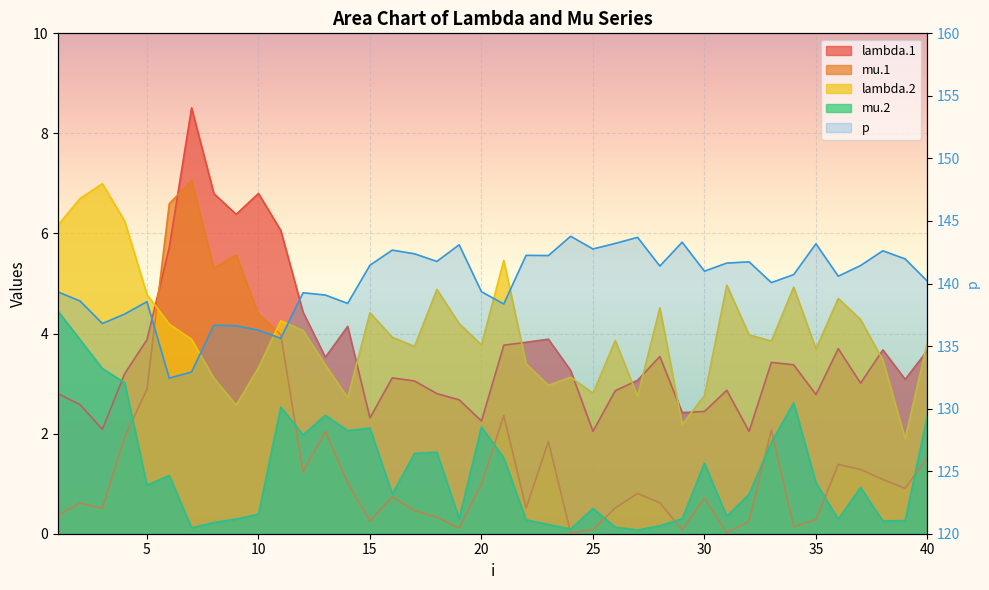

Reading left to right, extract all data points from this chart.

lambda.1: 1=2.8	2=2.6	3=2.1	4=3.2	5=3.9	6=5.7	7=8.5	8=6.8	9=6.4	10=6.8	11=6.1	12=4.4	13=3.5	14=4.1	15=2.3	16=3.1	17=3.1	18=2.8	19=2.7	20=2.3	21=3.8	22=3.8	23=3.9	24=3.3	25=2.0	26=2.9	27=3.1	28=3.5	29=2.4	30=2.4	31=2.9	32=2.0	33=3.4	34=3.4	35=2.8	36=3.7	37=3.0	38=3.7	39=3.1	40=3.7
mu.1: 1=0.4	2=0.6	3=0.5	4=1.9	5=2.9	6=6.6	7=7.1	8=5.3	9=5.6	10=4.4	11=4.0	12=1.2	13=2.0	14=1.0	15=0.3	16=0.7	17=0.5	18=0.3	19=0.1	20=1.0	21=2.4	22=0.5	23=1.8	24=0.0	25=0.1	26=0.5	27=0.8	28=0.6	29=0.1	30=0.7	31=0.0	32=0.2	33=2.1	34=0.1	35=0.3	36=1.4	37=1.3	38=1.1	39=0.9	40=1.5
lambda.2: 1=6.2	2=6.7	3=7.0	4=6.2	5=4.8	6=4.2	7=3.9	8=3.1	9=2.6	10=3.3	11=4.3	12=4.1	13=3.4	14=2.7	15=4.4	16=3.9	17=3.7	18=4.9	19=4.2	20=3.8	21=5.5	22=3.4	23=3.0	24=3.1	25=2.8	26=3.9	27=2.7	28=4.5	29=2.2	30=2.8	31=5.0	32=4.0	33=3.8	34=4.9	35=3.7	36=4.7	37=4.3	38=3.5	39=1.9	40=3.8
mu.2: 1=4.5	2=3.9	3=3.3	4=3.0	5=1.0	6=1.2	7=0.1	8=0.2	9=0.3	10=0.4	11=2.5	12=2.0	13=2.4	14=2.1	15=2.1	16=0.8	17=1.6	18=1.6	19=0.3	20=2.1	21=1.5	22=0.3	23=0.2	24=0.1	25=0.5	26=0.1	27=0.1	28=0.2	29=0.3	30=1.4	31=0.3	32=0.8	33=1.8	34=2.6	35=1.0	36=0.3	37=0.9	38=0.3	39=0.3	40=2.4
p: 1=139.3	2=138.6	3=136.8	4=137.6	5=138.5	6=132.4	7=132.9	8=136.7	9=136.6	10=136.3	11=135.6	12=139.3	13=139.1	14=138.4	15=141.5	16=142.7	17=142.4	18=141.8	19=143.1	20=139.3	21=138.4	22=142.3	23=142.2	24=143.8	25=142.8	26=143.2	27=143.7	28=141.4	29=143.3	30=141.0	31=141.6	32=141.7	33=140.1	34=140.7	35=143.2	36=140.6	37=141.4	38=142.6	39=142.0	40=140.2